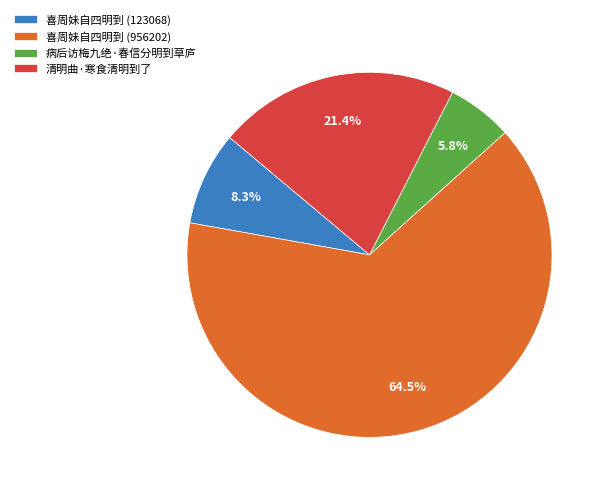

Do 喜周妹自四明到 (956202) and 清明曲·寒食清明到了 together represent more than half of the pie?

Yes